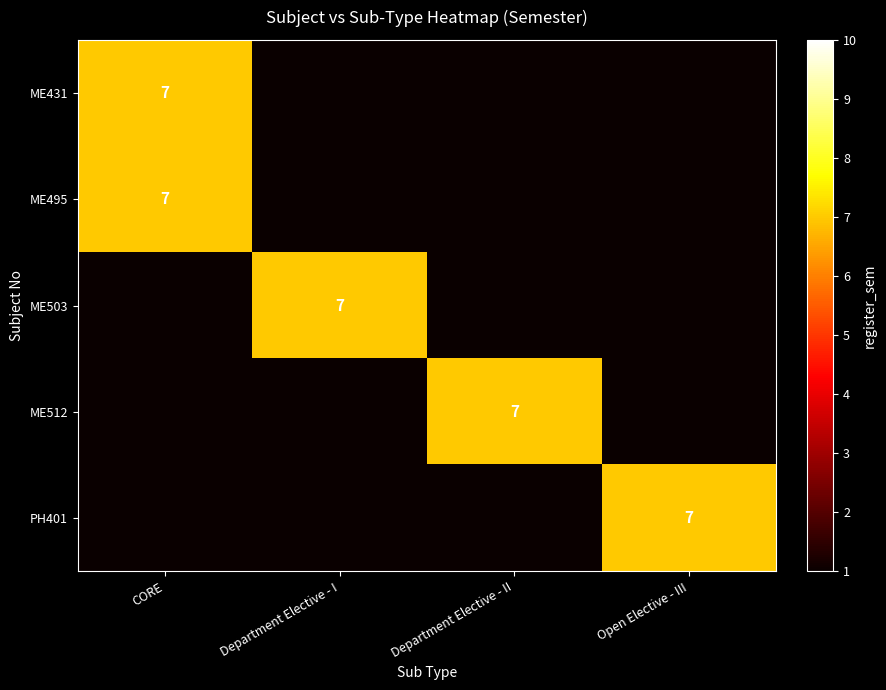

The value of ME512 at Department Elective - II is 3. True or false?

False